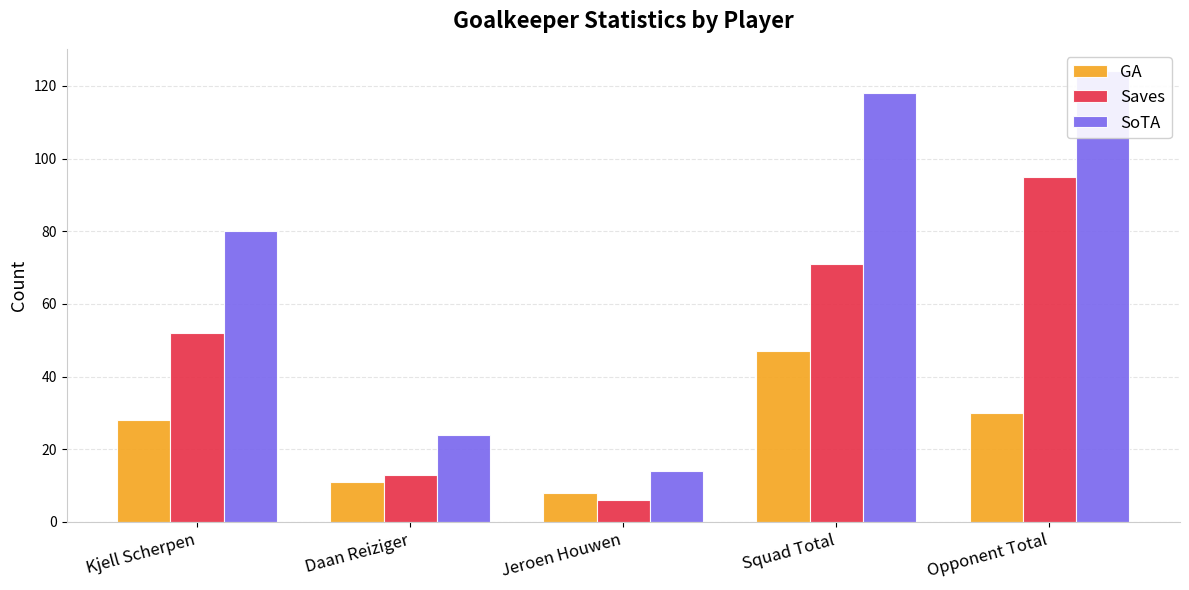

Reading left to right, extract all data points from this chart.

GA: Kjell Scherpen=28	Daan Reiziger=11	Jeroen Houwen=8	Squad Total=47	Opponent Total=30
Saves: Kjell Scherpen=52	Daan Reiziger=13	Jeroen Houwen=6	Squad Total=71	Opponent Total=95
SoTA: Kjell Scherpen=80	Daan Reiziger=24	Jeroen Houwen=14	Squad Total=118	Opponent Total=124